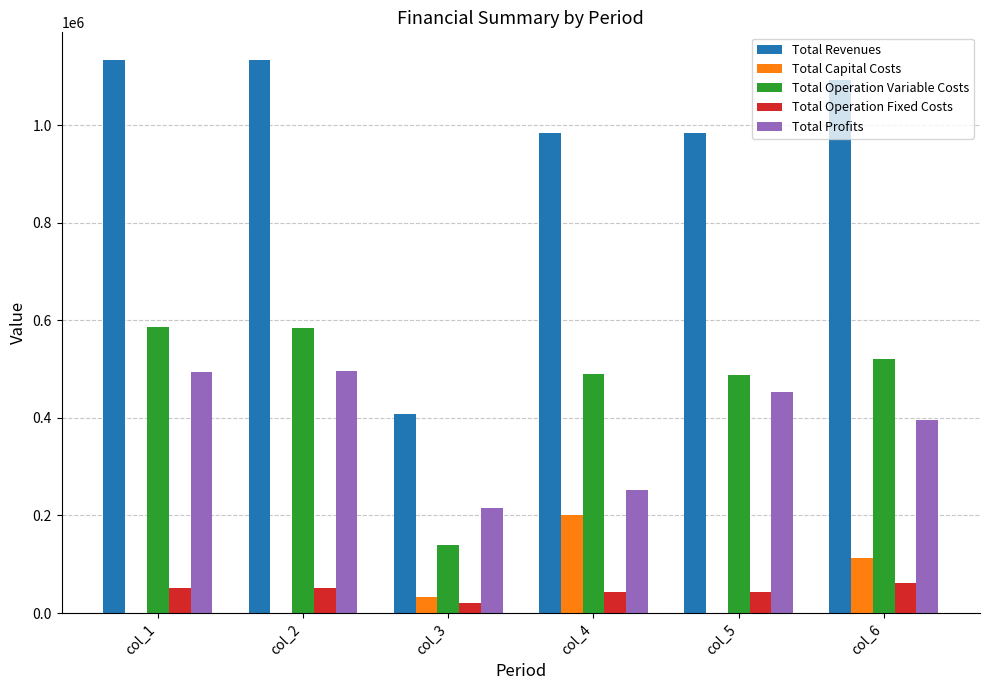

How many data points does each series have?

6